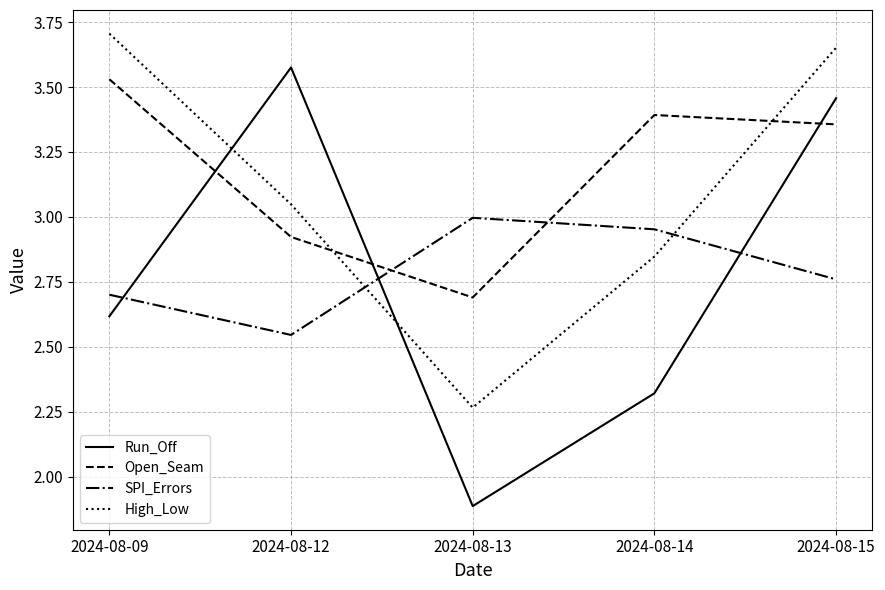

How many lines are shown in the chart?

4